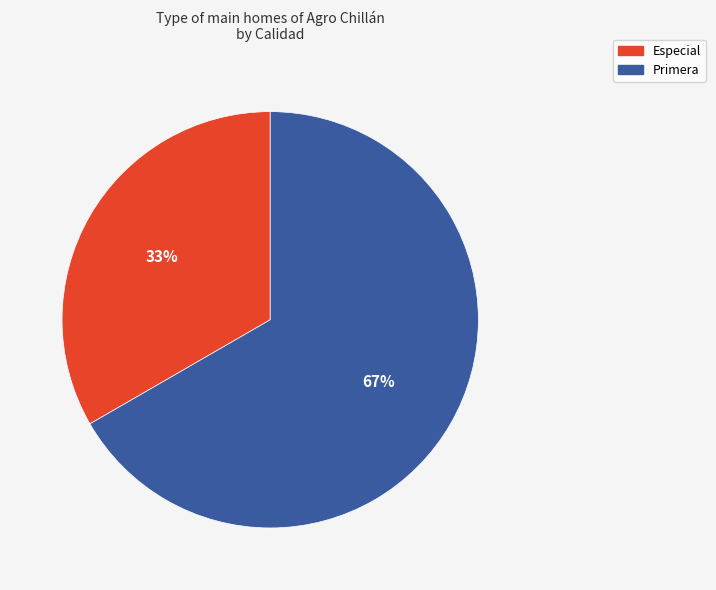

Is the sum of Especial and Primera greater than half?

Yes